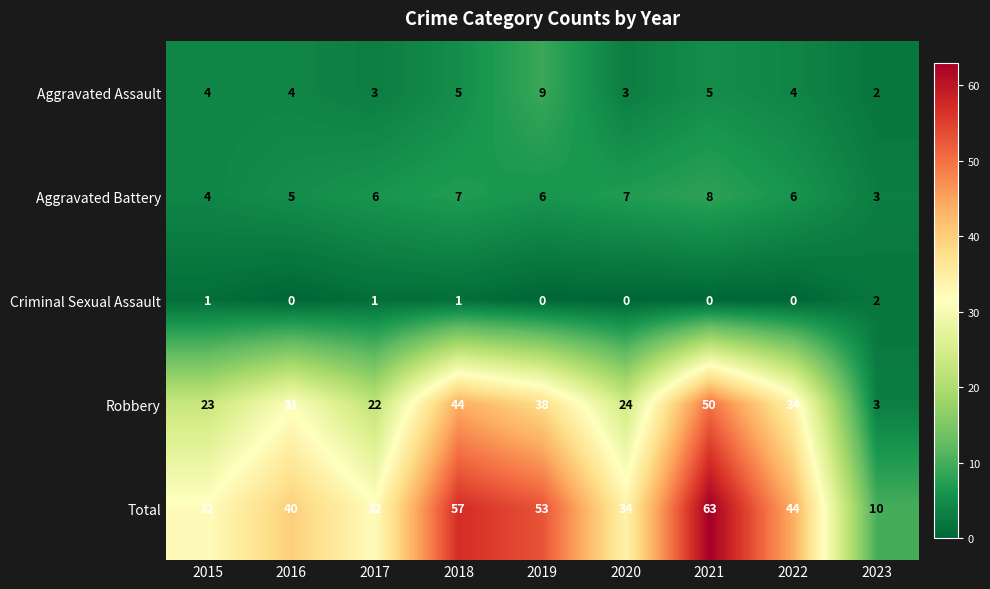

What is the sum of the Aggravated Battery values at 2023 and 2018?

10